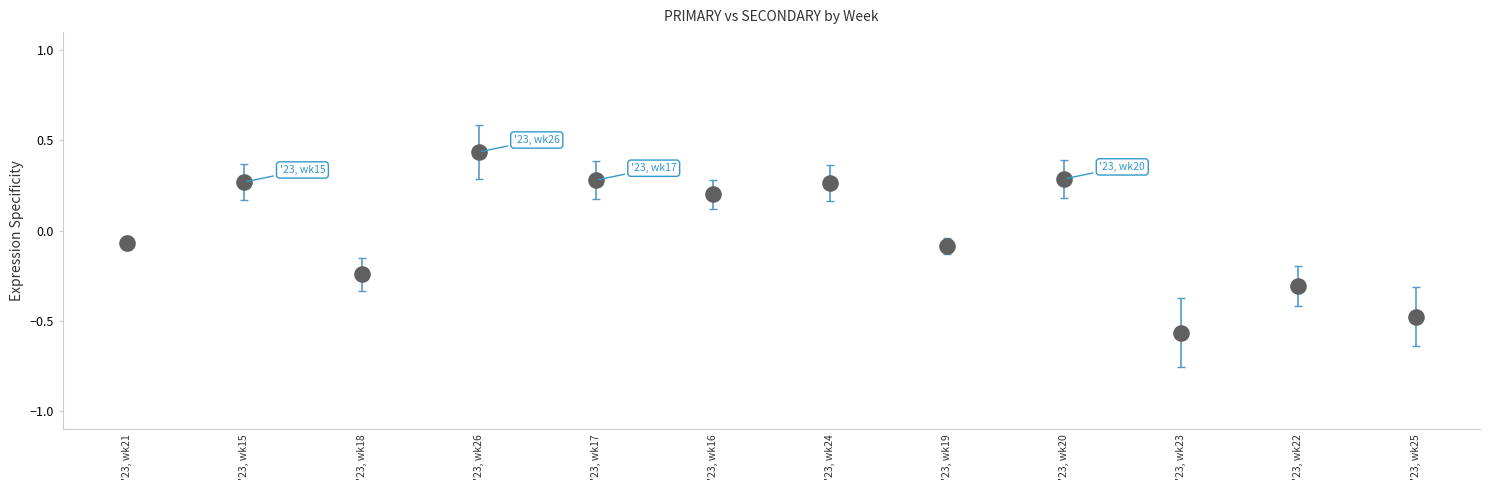

What is the range of Y values (max minus min)?

1.0